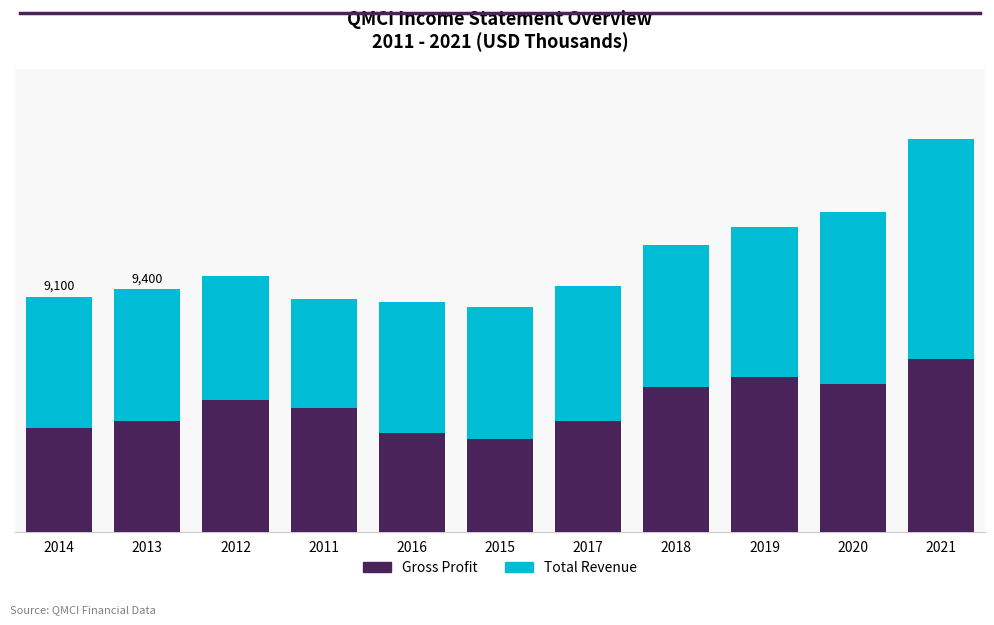

What is the sum of all Gross Profit values?

53900